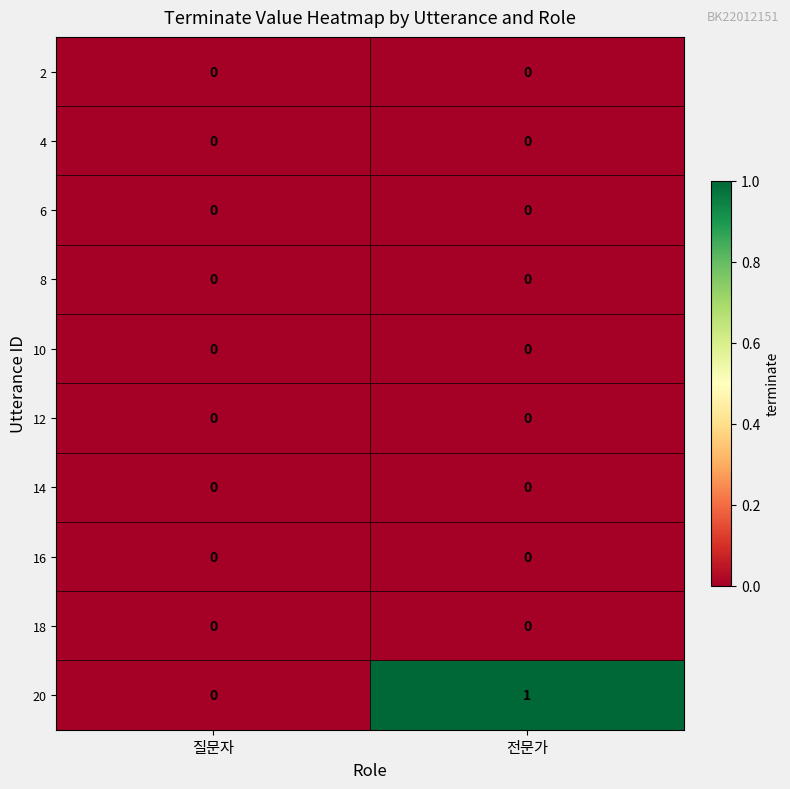

Which series has the largest total across all categories?

20